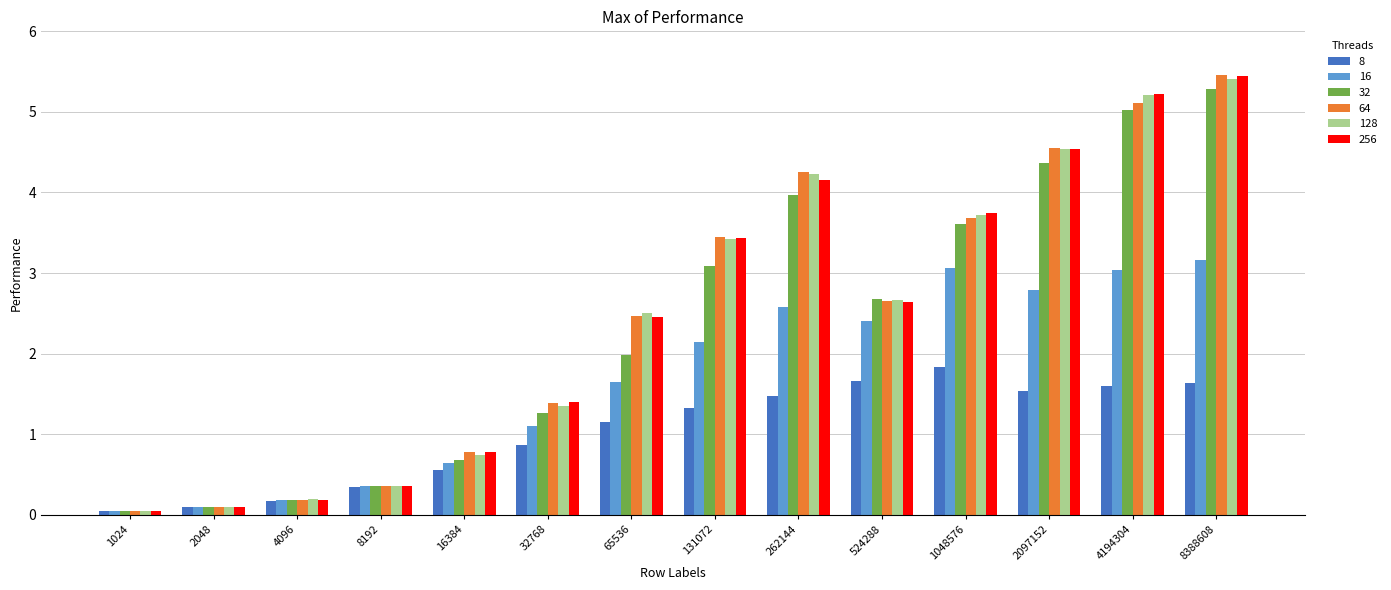

Which series has the largest range (max minus min)?

64